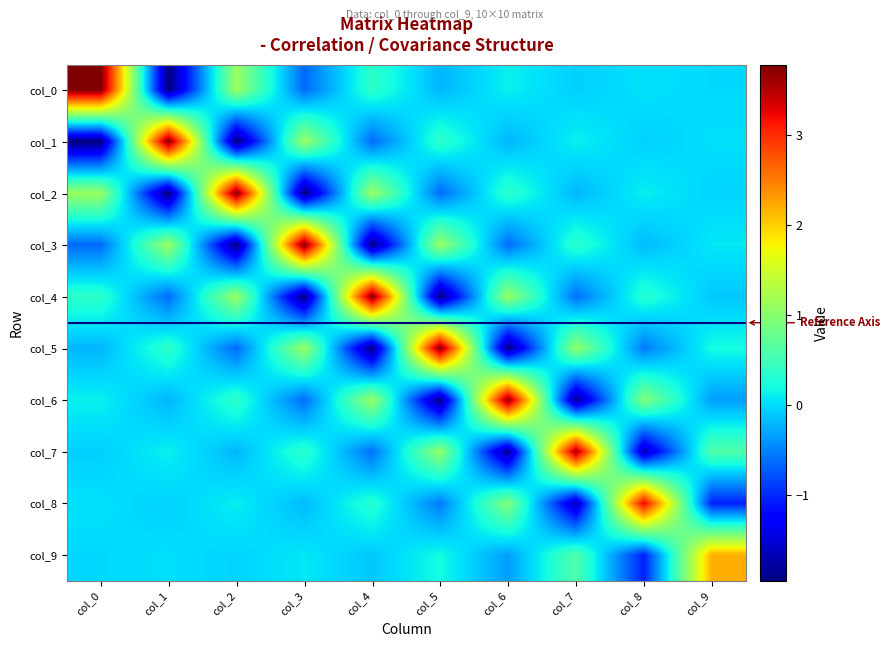

At which category does the chart reach its peak across all series?

col_0